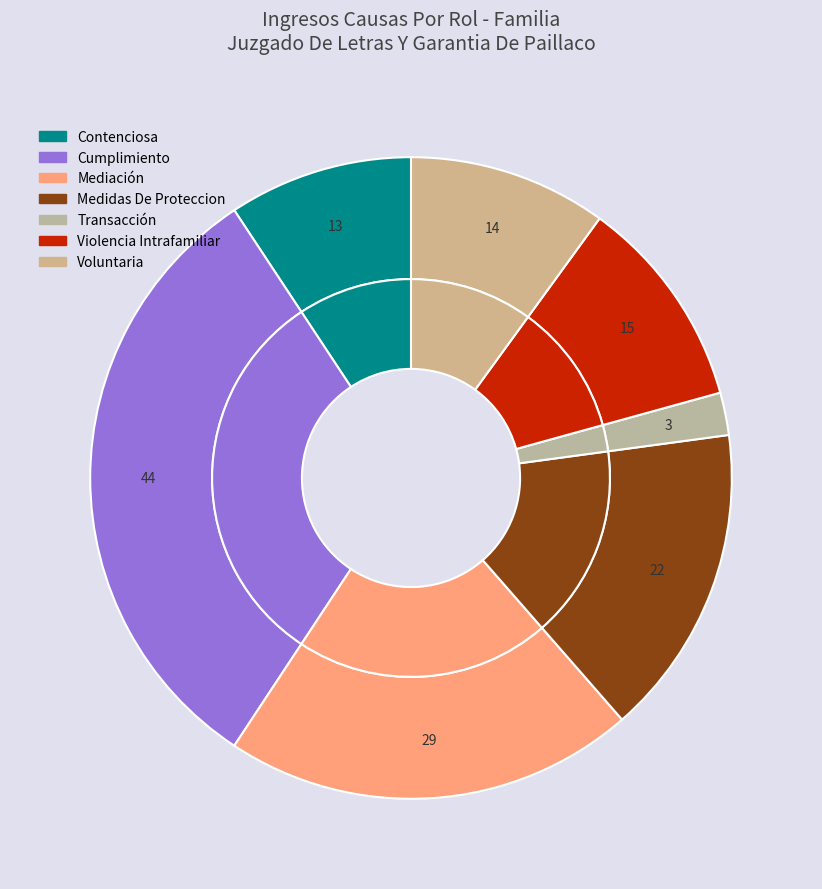

Which category has the biggest portion of the pie?

Cumplimiento